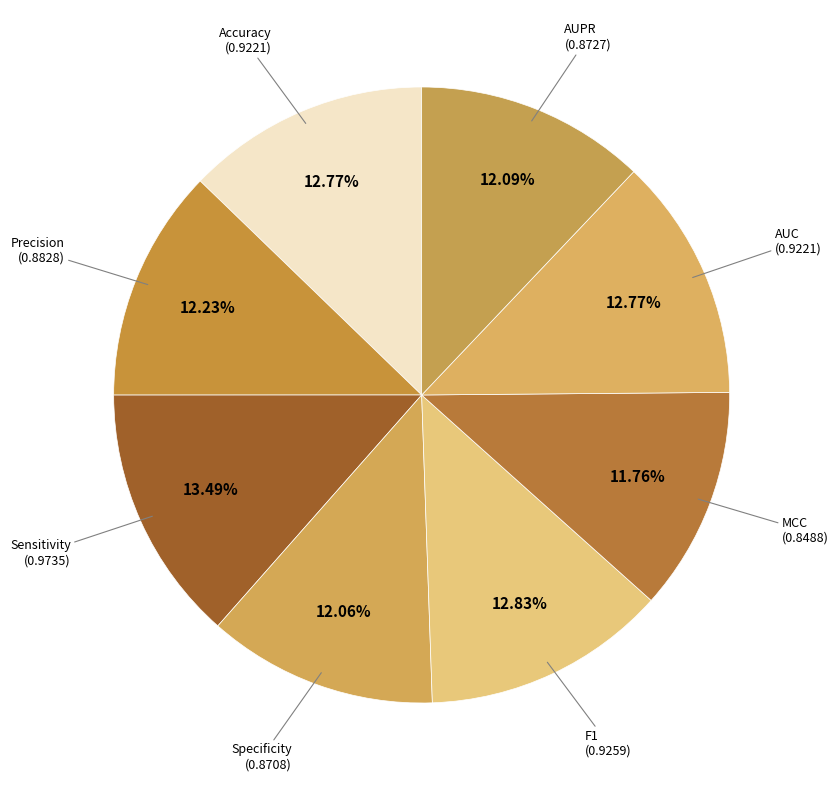

Is there any slice that represents more than half of the pie?

No